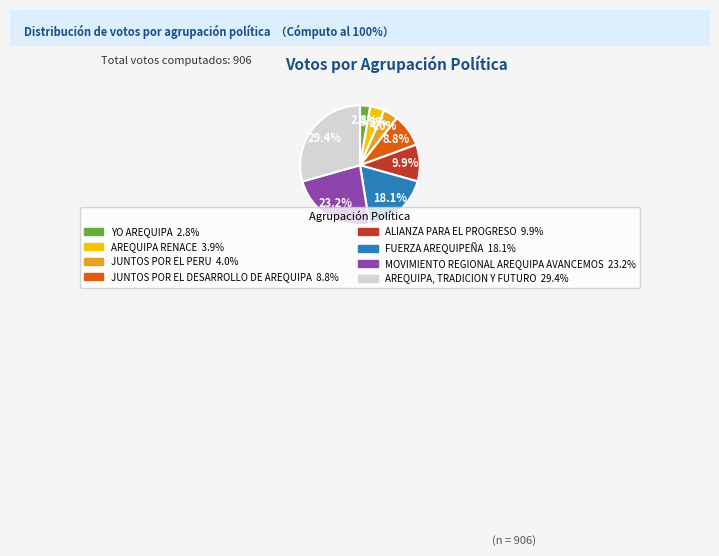

To the nearest percent, what portion does MOVIMIENTO REGIONAL AREQUIPA AVANCEMOS represent?

23%